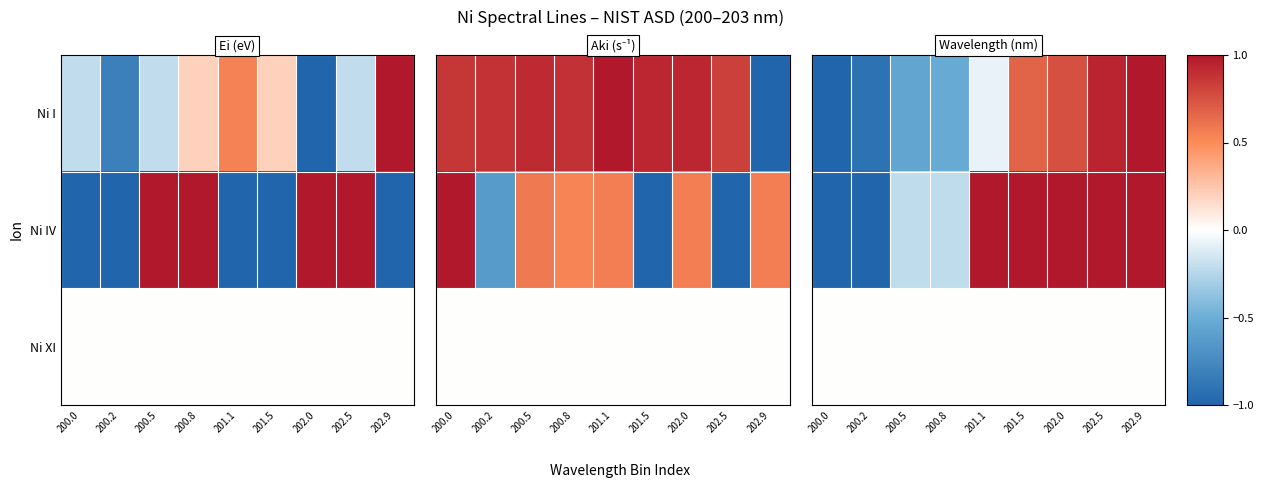

The value of Ni I at 200.8 is -0.5. True or false?

True